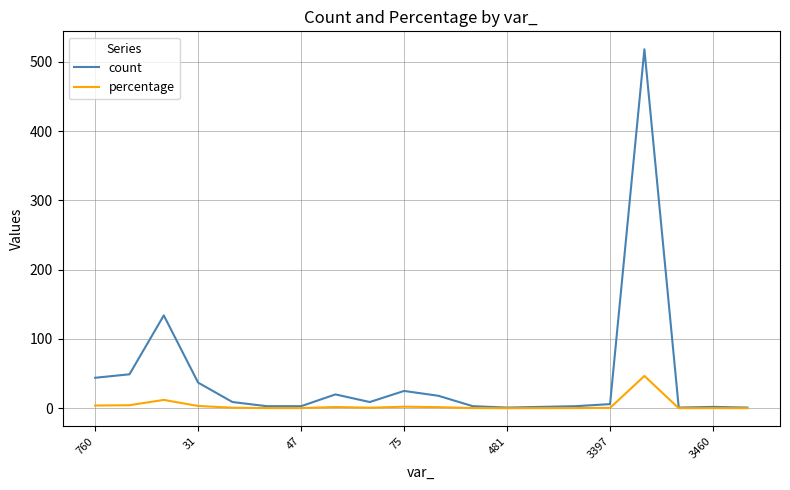

List the series in order of their peak value, highest first.

count, percentage